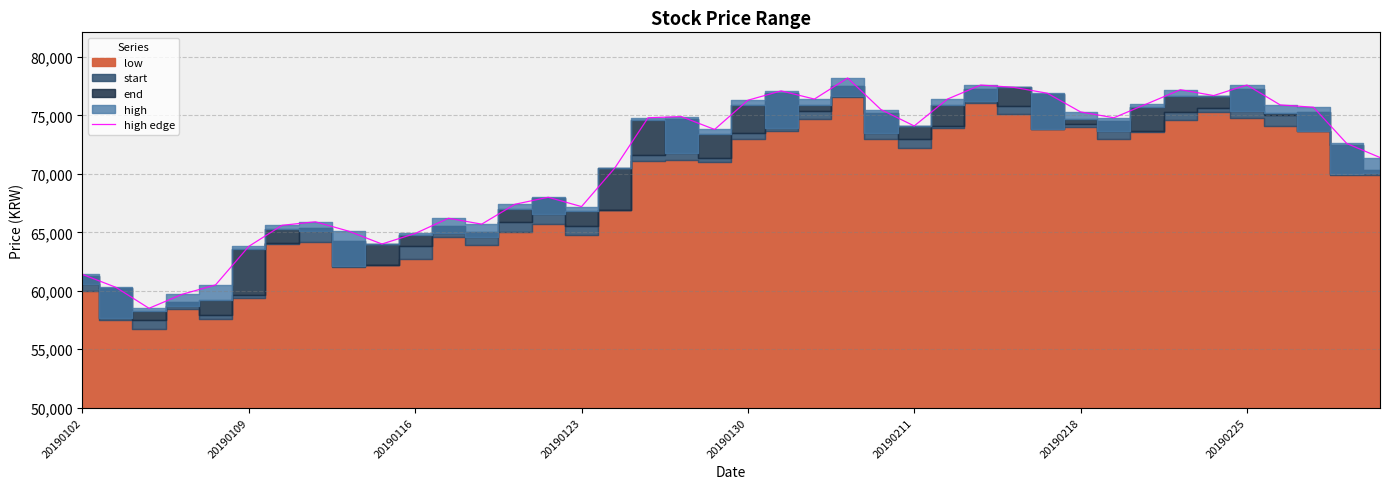

What is the value of the 34th point from the left?

77200